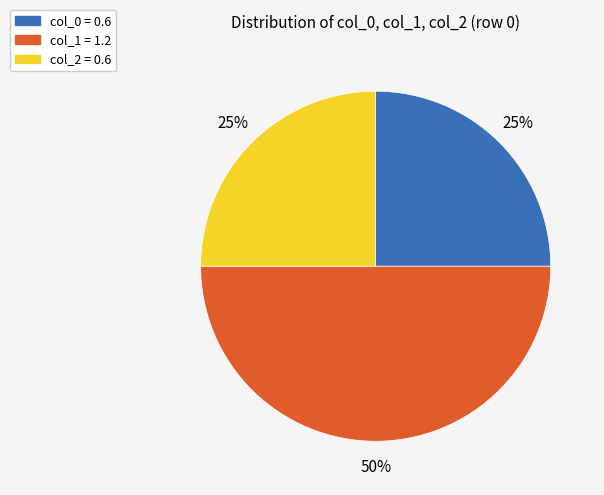

What percentage is the col_2 slice, to the nearest percent?

25%